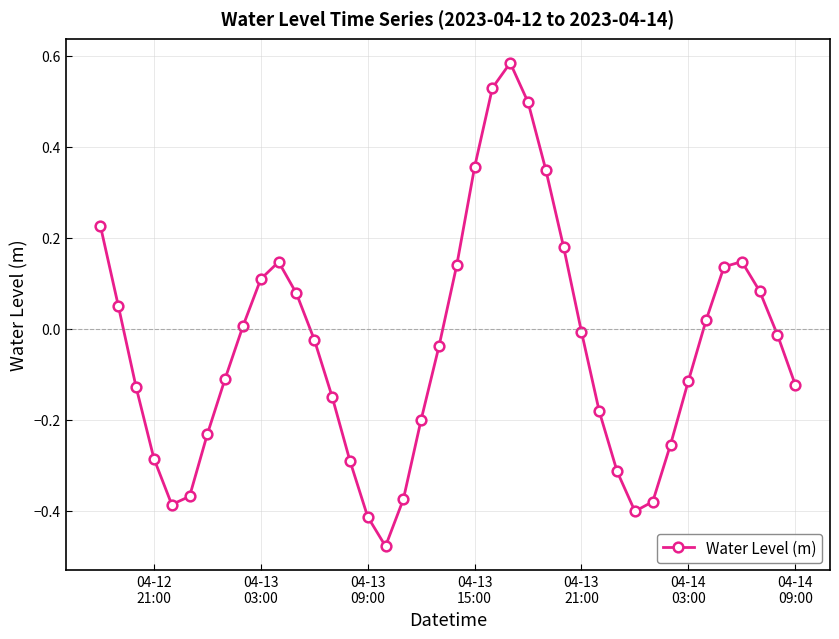

What is the difference between the maximum and minimum values?

1.1